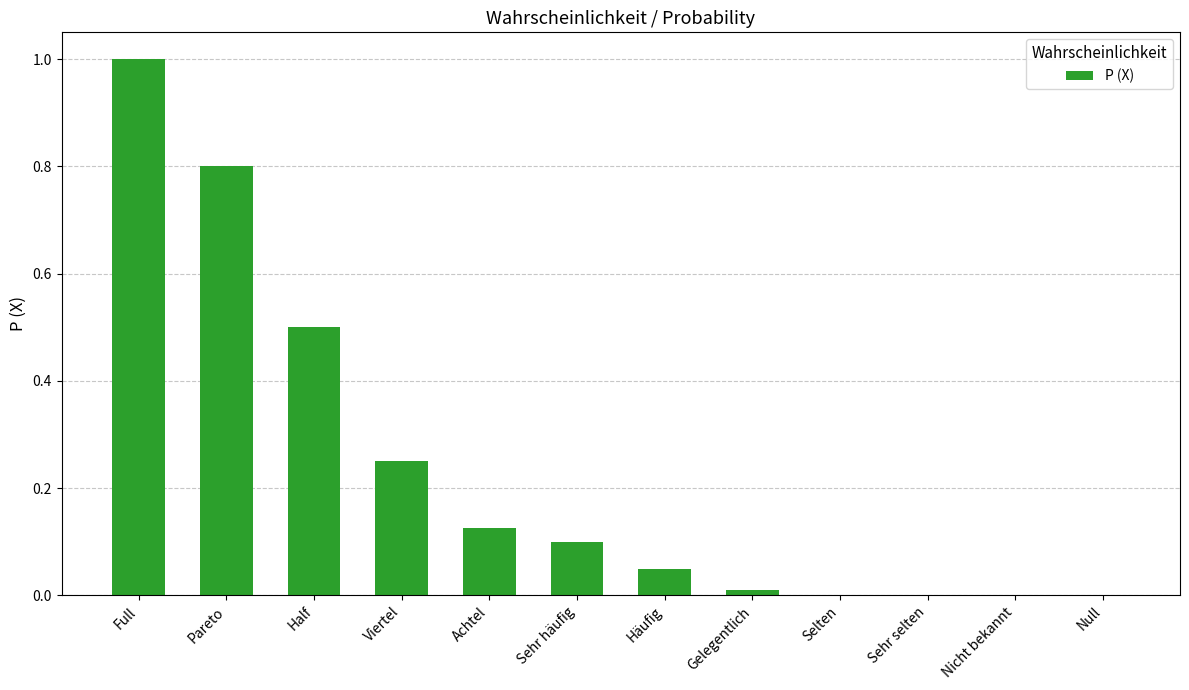

Which category has the highest value across all series?

Full